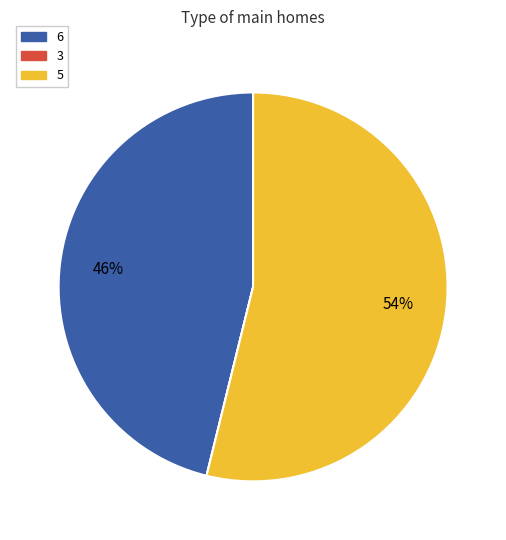

To the nearest percent, what is the difference between the largest and smallest slice percentages?

54%